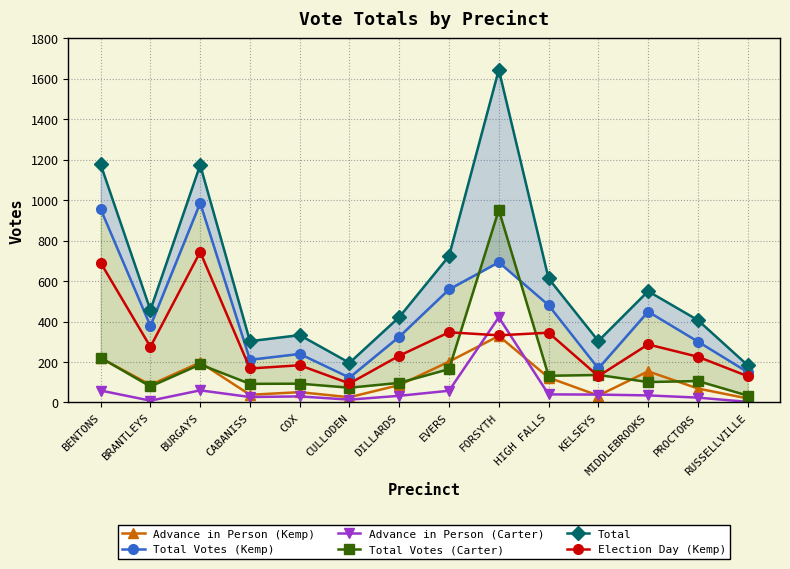

True or false: Advance in Person (Carter) has a value of 25 at BURGAYS.

False